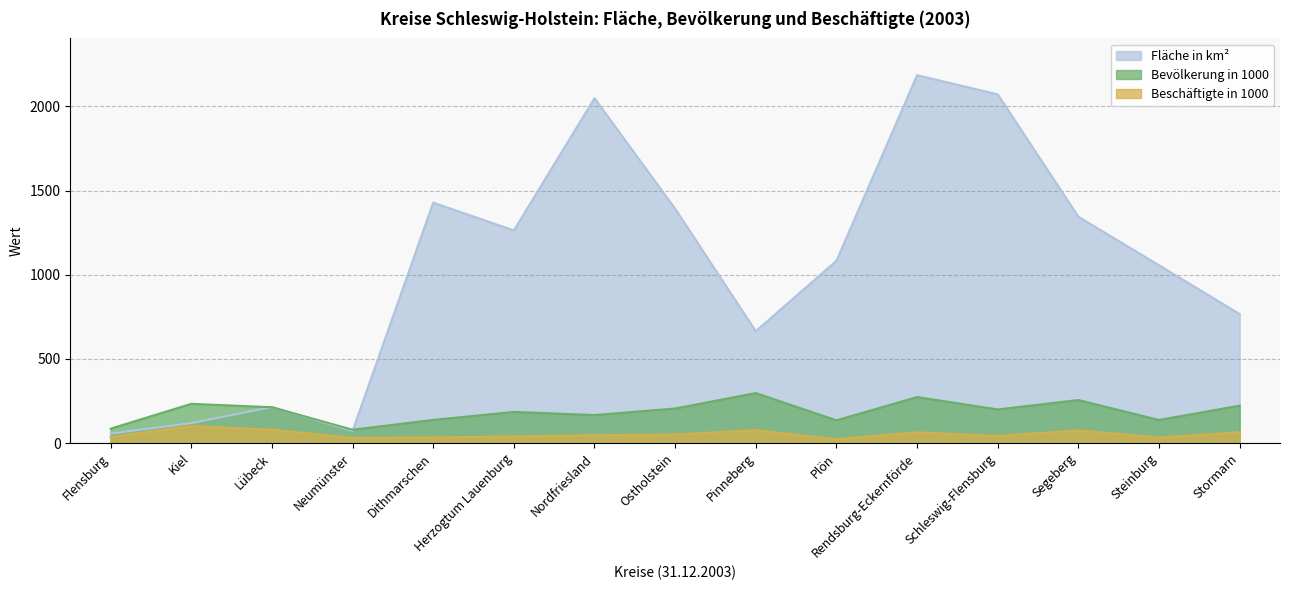

Is it true that Bevölkerung in 1000 equals 212.8 at Lübeck?

True